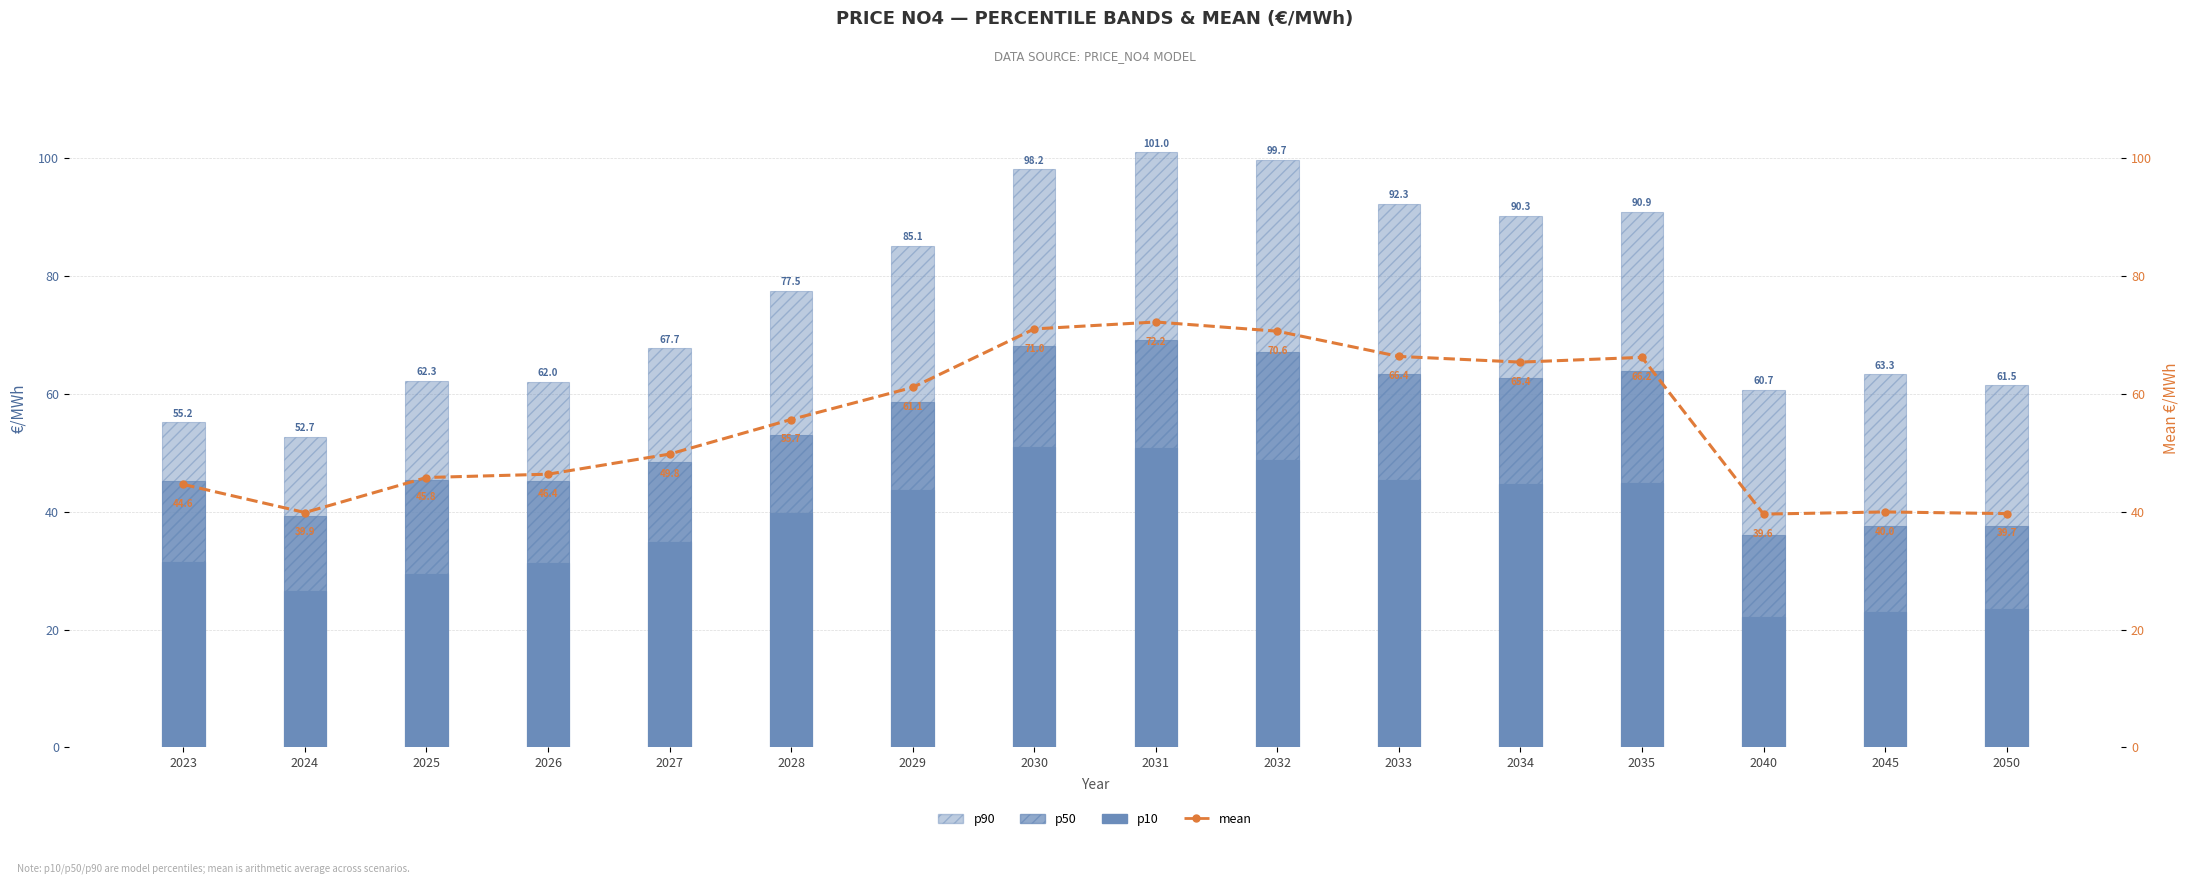

Rank the series at 2028 from lowest to highest value.

p10, p50, mean, p90